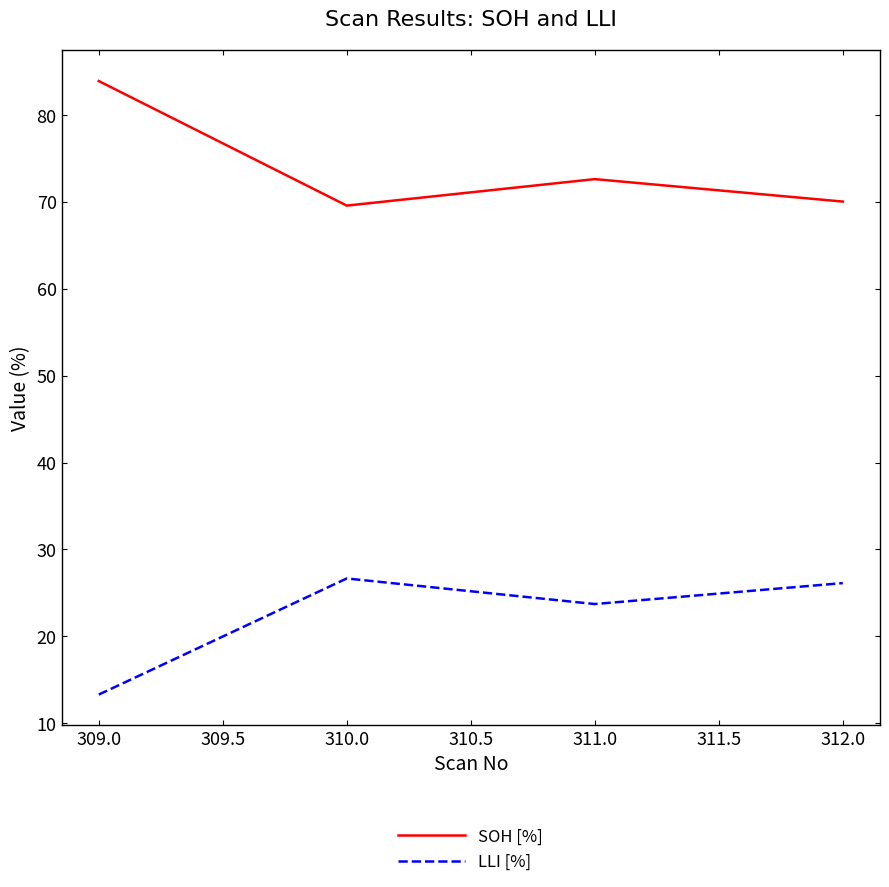

How many distinct data groups are displayed?

2